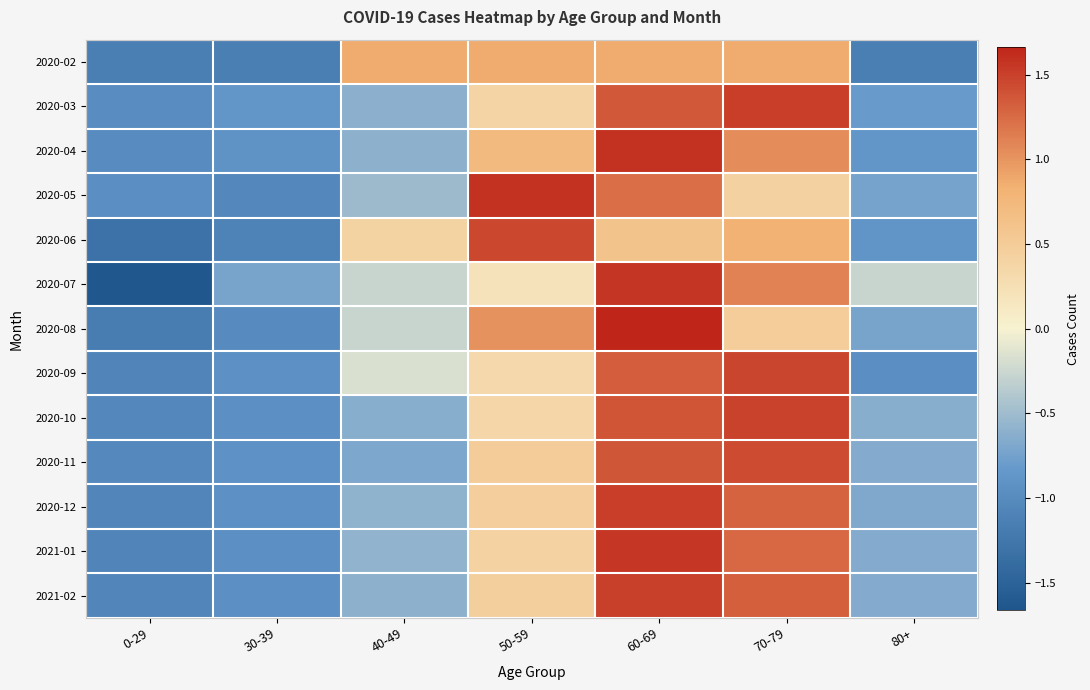

Reading left to right, extract all data points from this chart.

2020-02: 0-29=-1.2	30-39=-1.2	40-49=0.9	50-59=0.9	60-69=0.9	70-79=0.9	80+=-1.2
2020-03: 0-29=-1.0	30-39=-0.9	40-49=-0.6	50-59=0.4	60-69=1.4	70-79=1.5	80+=-0.8
2020-04: 0-29=-1.0	30-39=-0.9	40-49=-0.6	50-59=0.7	60-69=1.6	70-79=1.0	80+=-0.9
2020-05: 0-29=-1.0	30-39=-1.0	40-49=-0.5	50-59=1.6	60-69=1.2	70-79=0.4	80+=-0.7
2020-06: 0-29=-1.3	30-39=-1.1	40-49=0.4	50-59=1.5	60-69=0.6	70-79=0.8	80+=-0.9
2020-07: 0-29=-1.6	30-39=-0.7	40-49=-0.3	50-59=0.2	60-69=1.6	70-79=1.1	80+=-0.3
2020-08: 0-29=-1.2	30-39=-1.0	40-49=-0.3	50-59=1.0	60-69=1.7	70-79=0.5	80+=-0.7
2020-09: 0-29=-1.1	30-39=-0.9	40-49=-0.2	50-59=0.3	60-69=1.3	70-79=1.5	80+=-1.0
2020-10: 0-29=-1.0	30-39=-0.9	40-49=-0.6	50-59=0.4	60-69=1.4	70-79=1.5	80+=-0.6
2020-11: 0-29=-1.0	30-39=-0.9	40-49=-0.7	50-59=0.5	60-69=1.4	70-79=1.4	80+=-0.7
2020-12: 0-29=-1.1	30-39=-0.9	40-49=-0.6	50-59=0.5	60-69=1.5	70-79=1.3	80+=-0.7
2021-01: 0-29=-1.1	30-39=-0.9	40-49=-0.6	50-59=0.4	60-69=1.6	70-79=1.3	80+=-0.7
2021-02: 0-29=-1.1	30-39=-0.9	40-49=-0.6	50-59=0.4	60-69=1.5	70-79=1.3	80+=-0.7